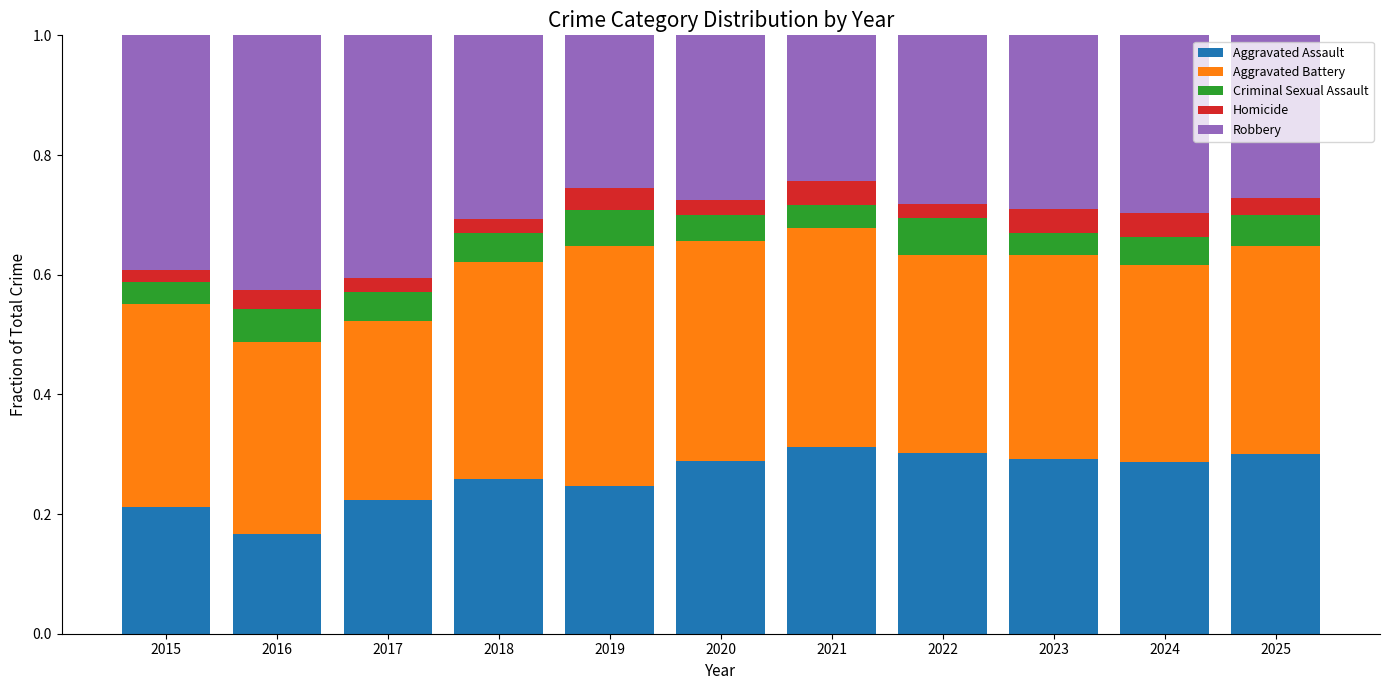

How many categories are shown in the chart?

11